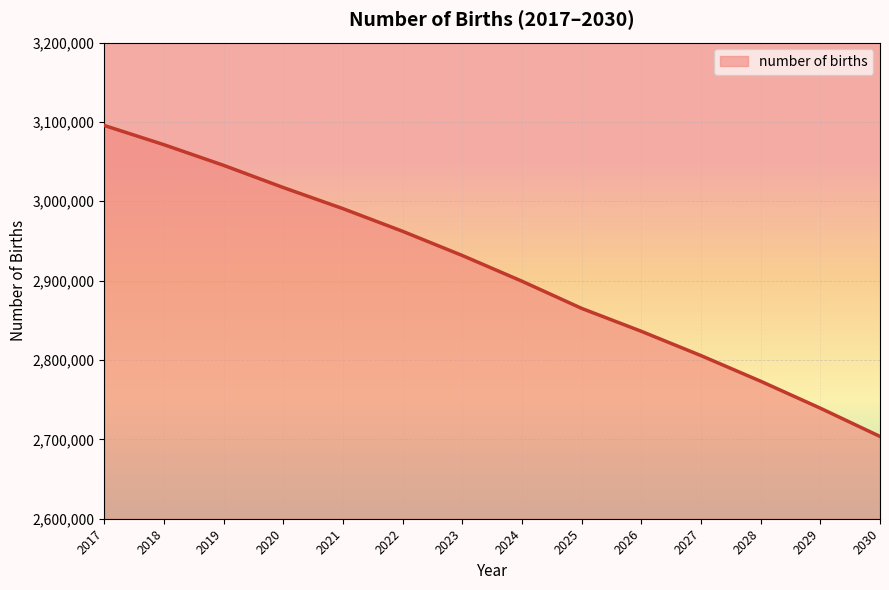

Is it true that the value at 2023 is 2931643?

True